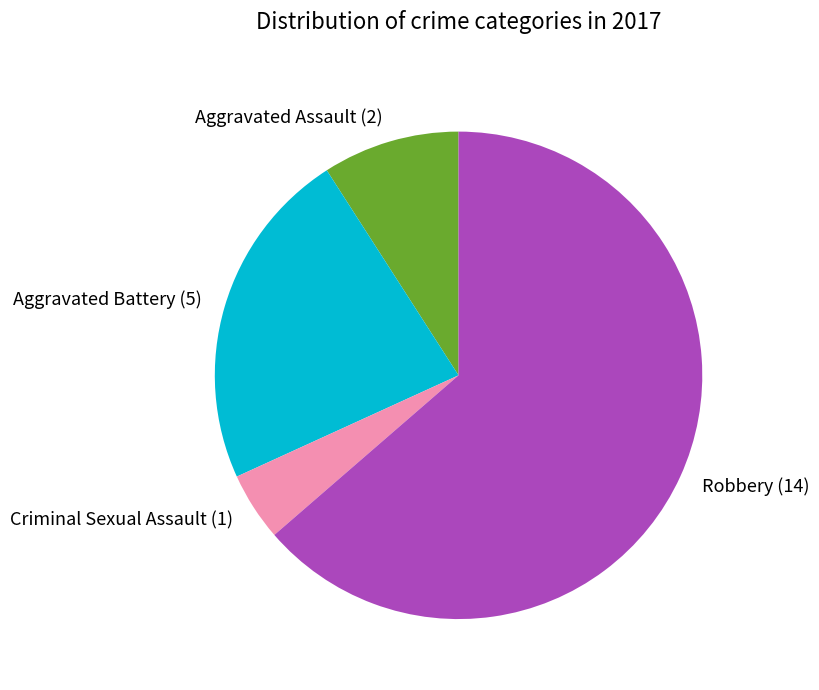

Is it true that Aggravated Battery is 38% of the pie?

False